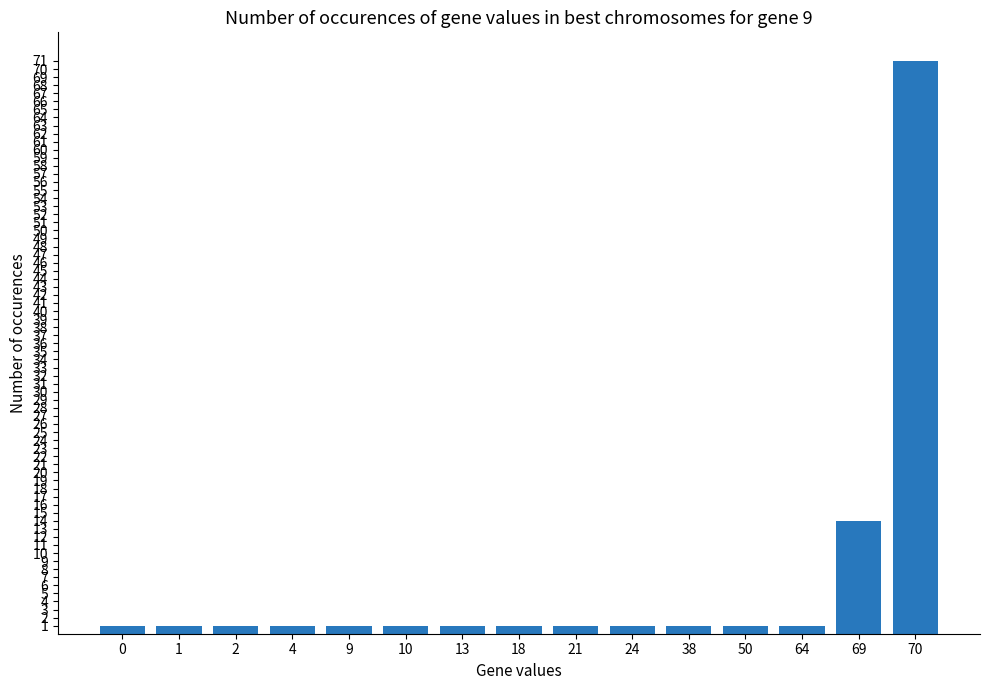

How many bars are there in total?

15